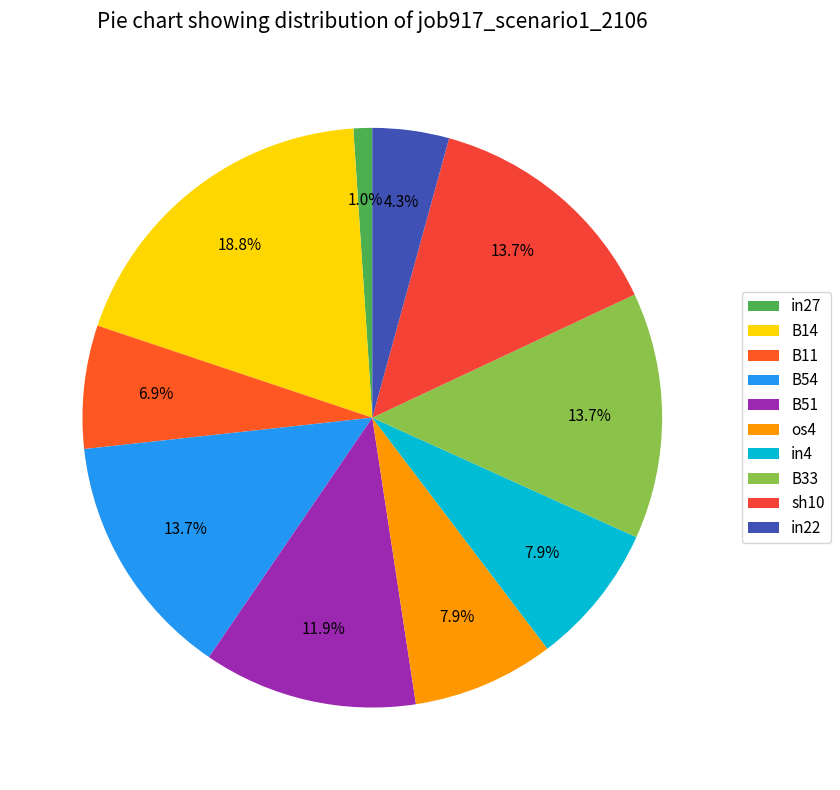

Rank the categories by value from lowest to highest.

in27, in22, B11, os4, in4, B51, B54, B33, sh10, B14